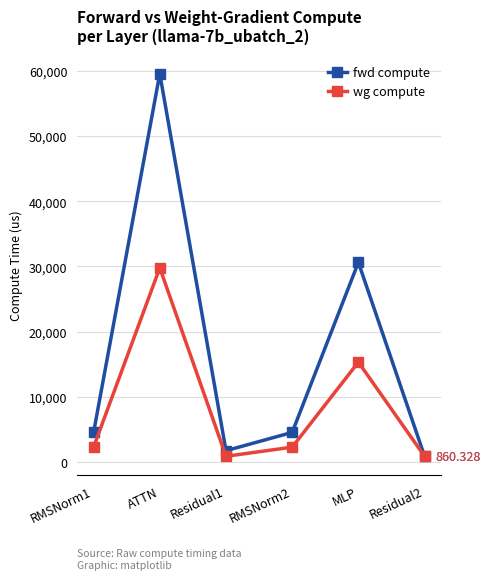

Does the chart have visible grid lines?

Yes